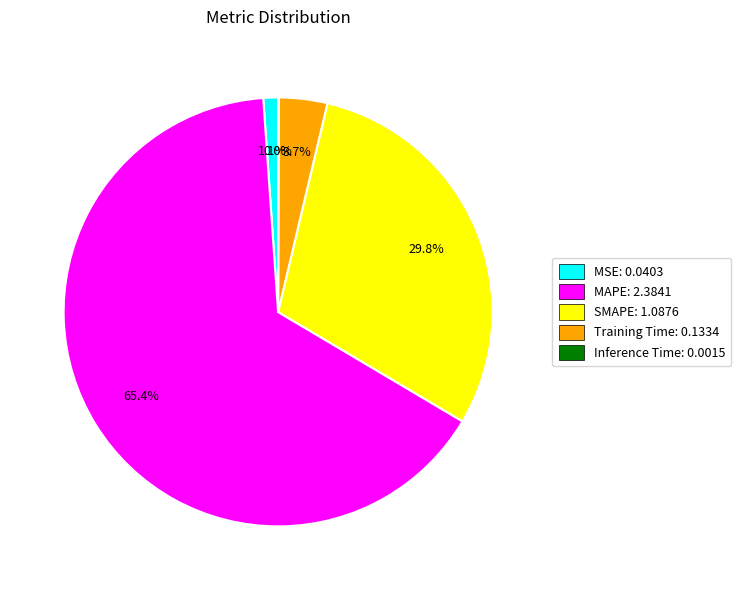

Which has a higher value, Training Time: 0.1334 or MSE: 0.0403?

Training Time: 0.1334